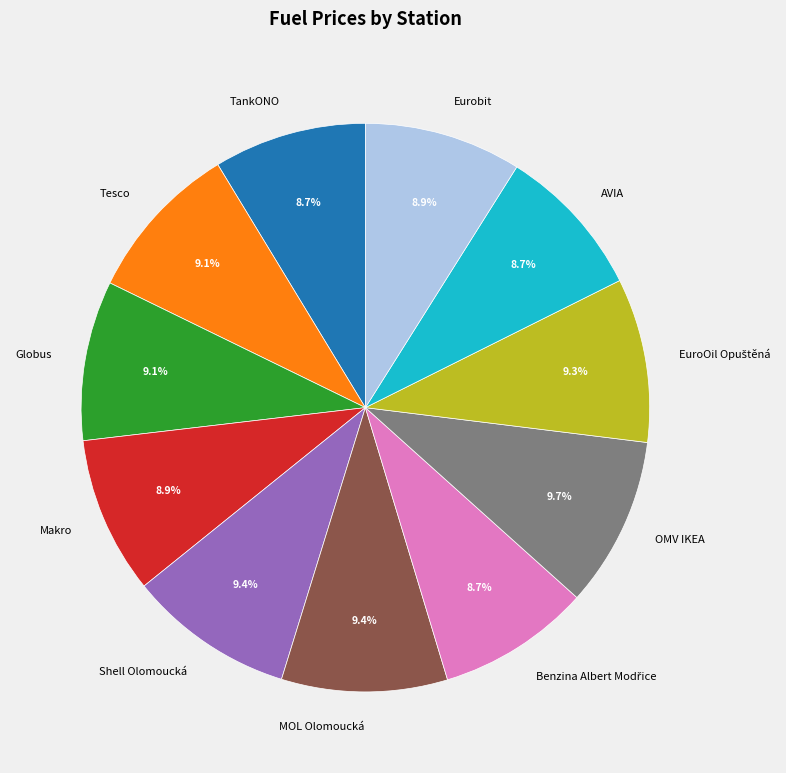

What percentage is NOT represented by TankONO?

91.3%